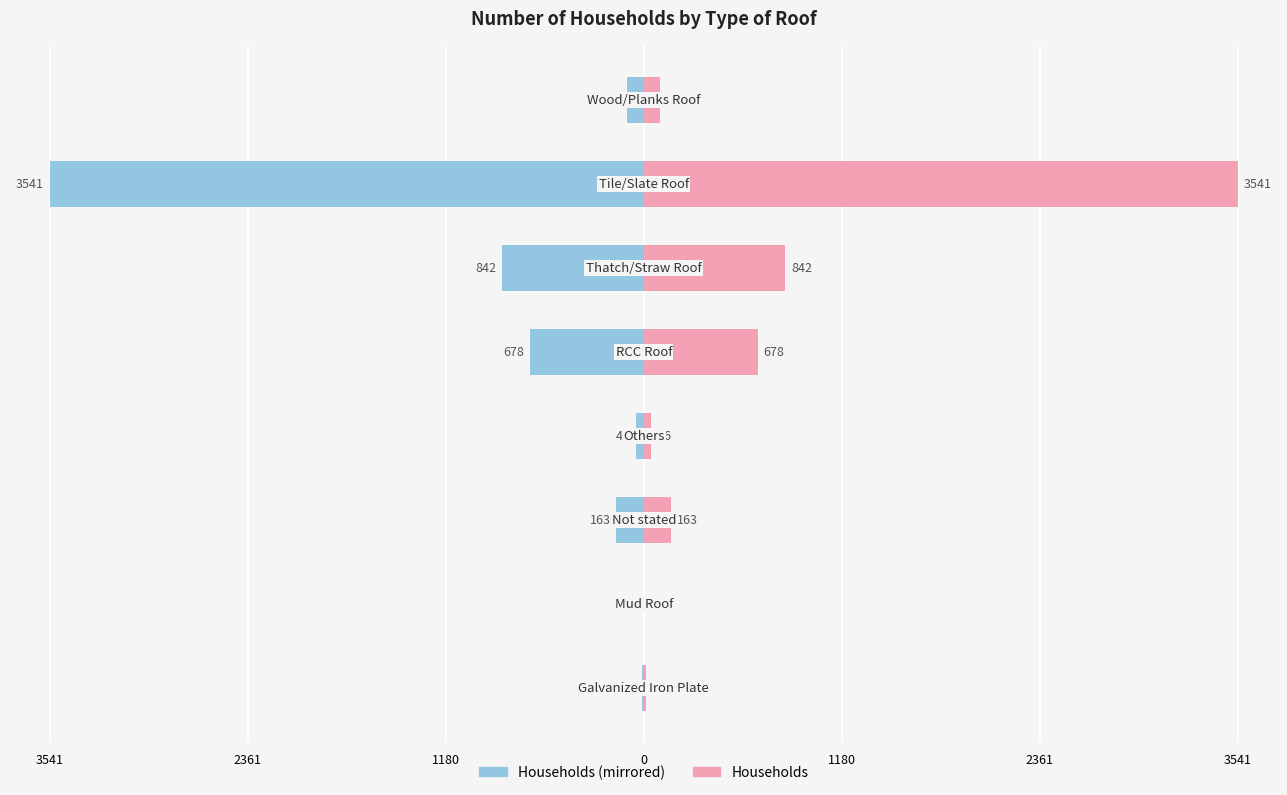

How many values in Number (Right) are above zero?

7